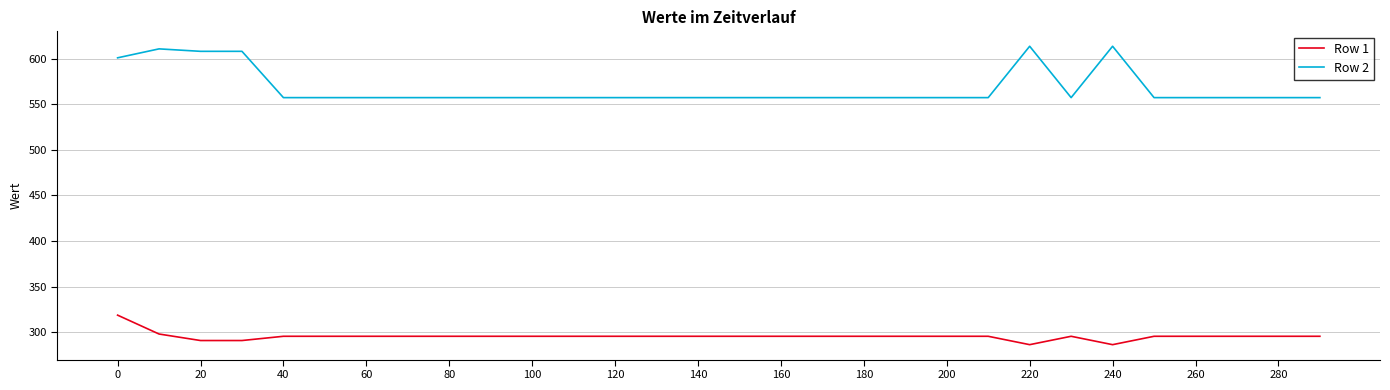

True or false: Row 2 has more than 1 points higher than both neighbors.

True